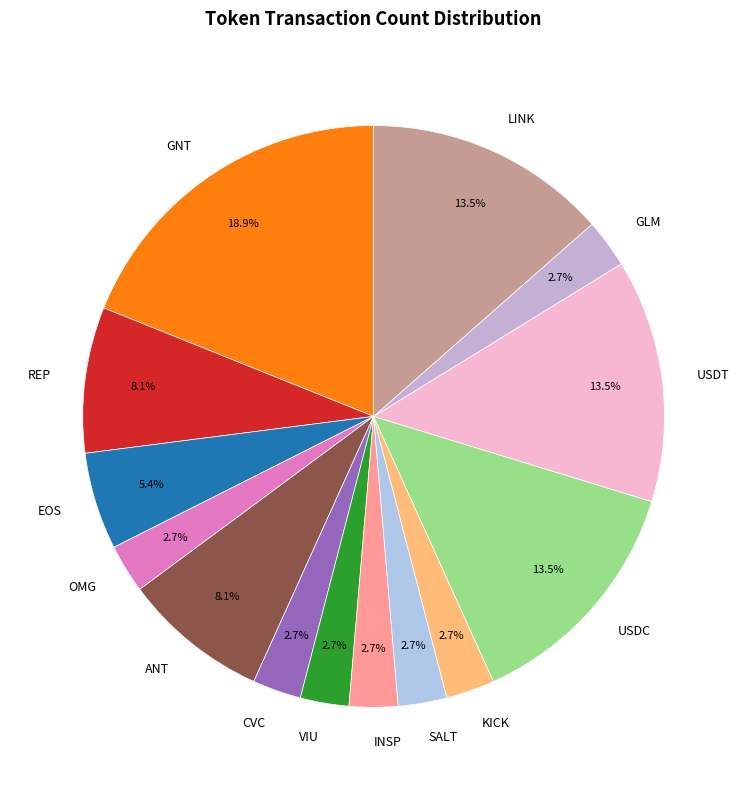

Approximately how many times larger is the value at GNT compared to ANT?

2.3